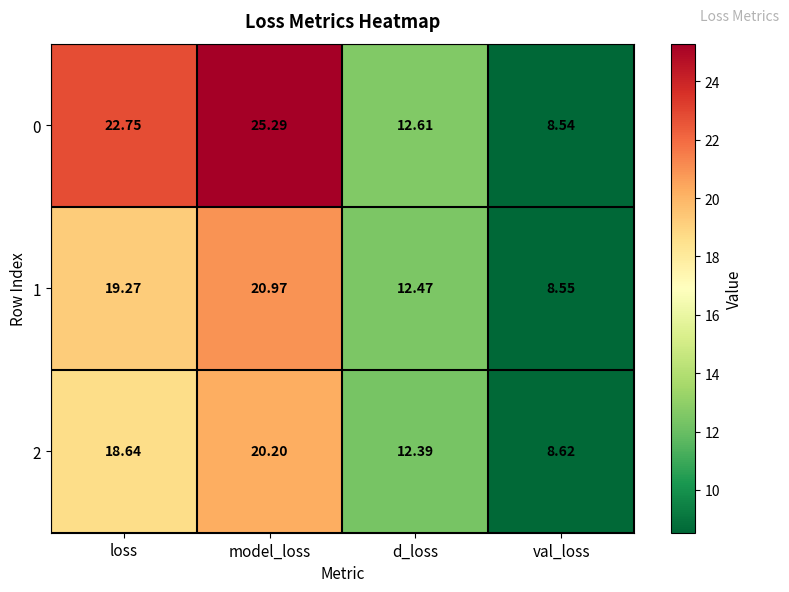

List the series in order of their overall mean, lowest first.

2, 1, 0